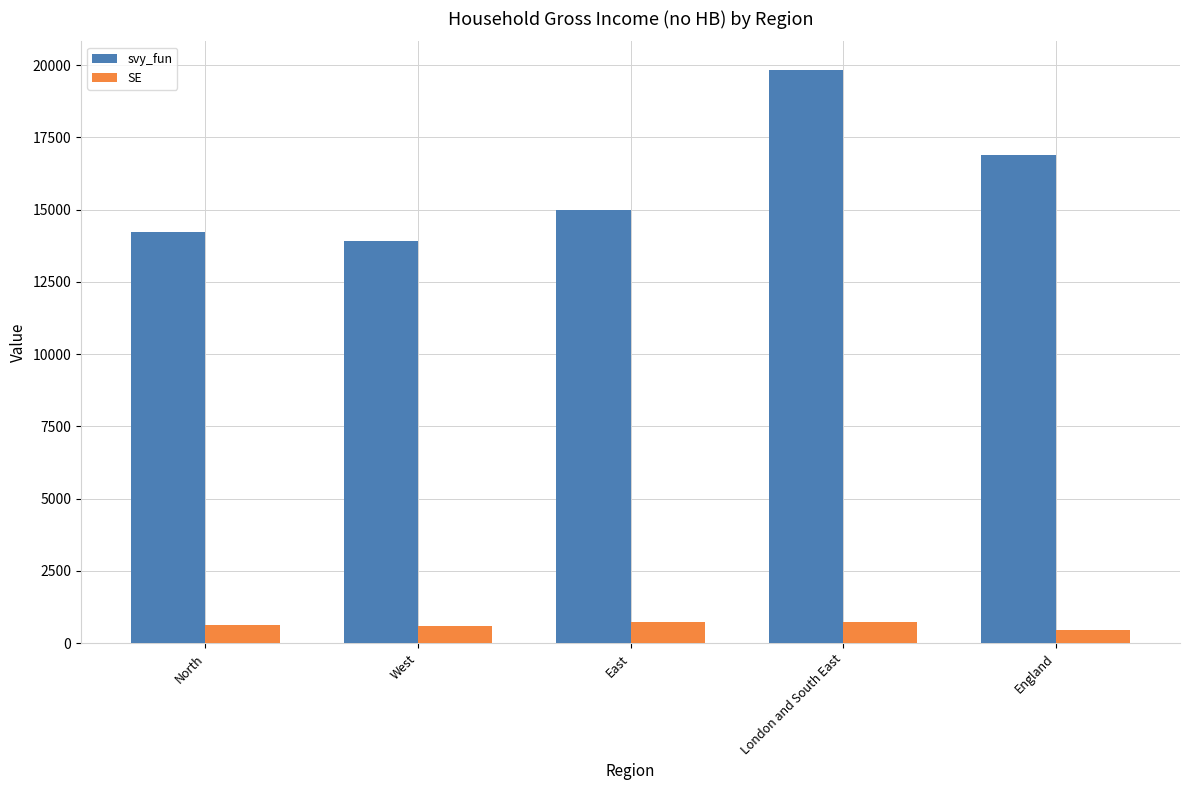

What is the label of the 5th bar from the left?

England